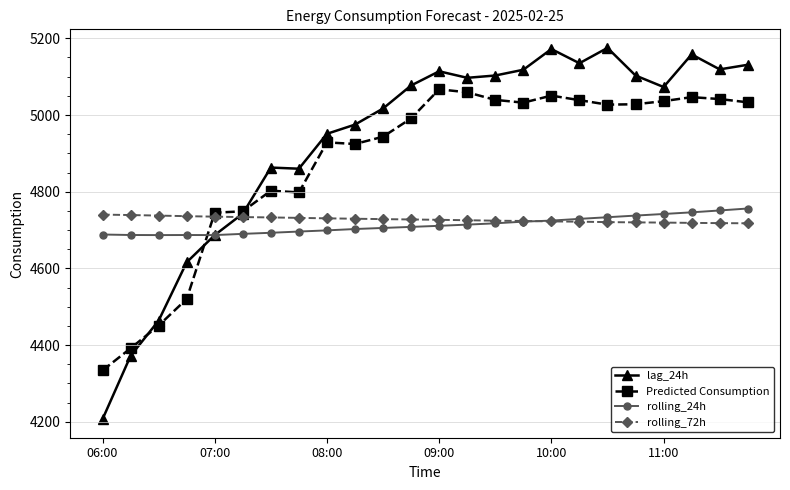

What are all the series names shown in the legend?

lag_24h, Predicted Consumption, rolling_24h, rolling_72h